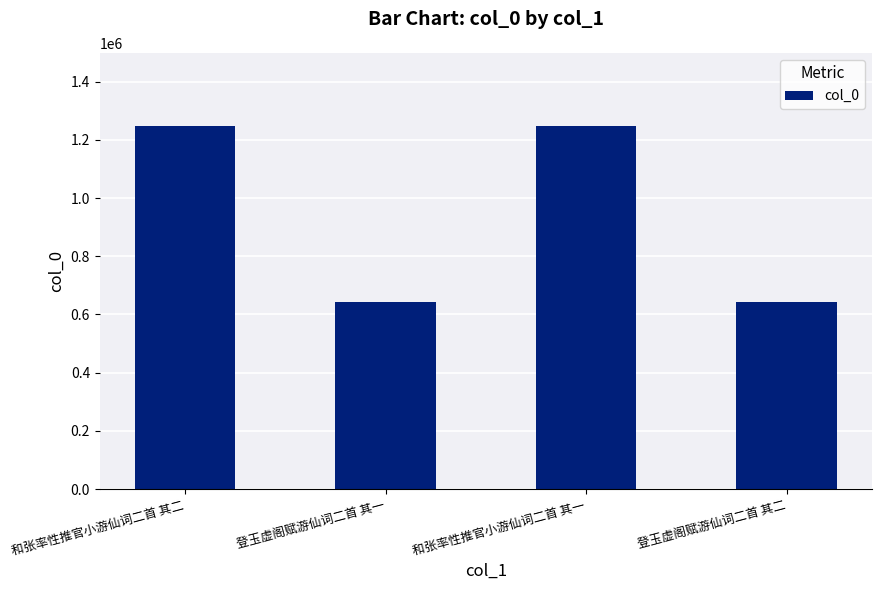

What position from the left is 和张率性推官小游仙词二首 其二?

1